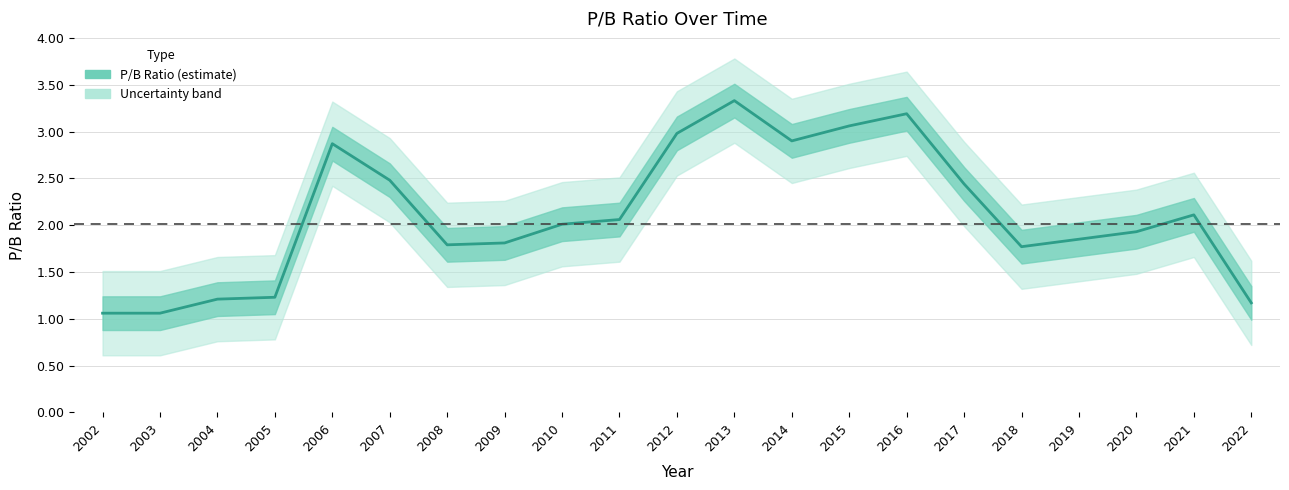

Where is the first local minimum?

2008